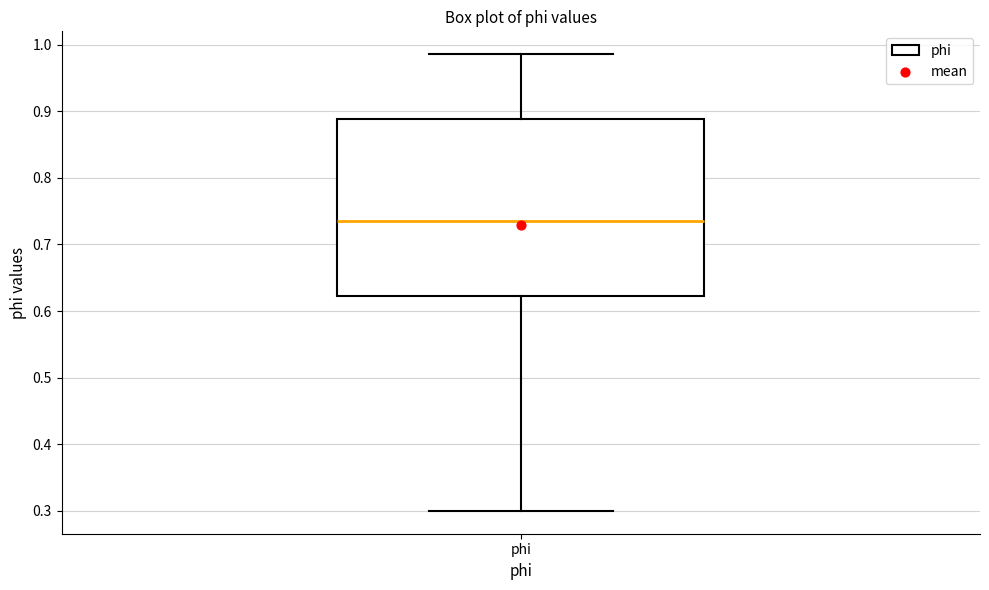

Transcribe this box plot: give where the median line is, the range the box spans, and where the two whiskers end, as read against the y-axis. The values are not printed on the chart, so give them approximately, as read against the axis.

median 0.73, box 0.62 to 0.89, whiskers 0.30 to 0.99